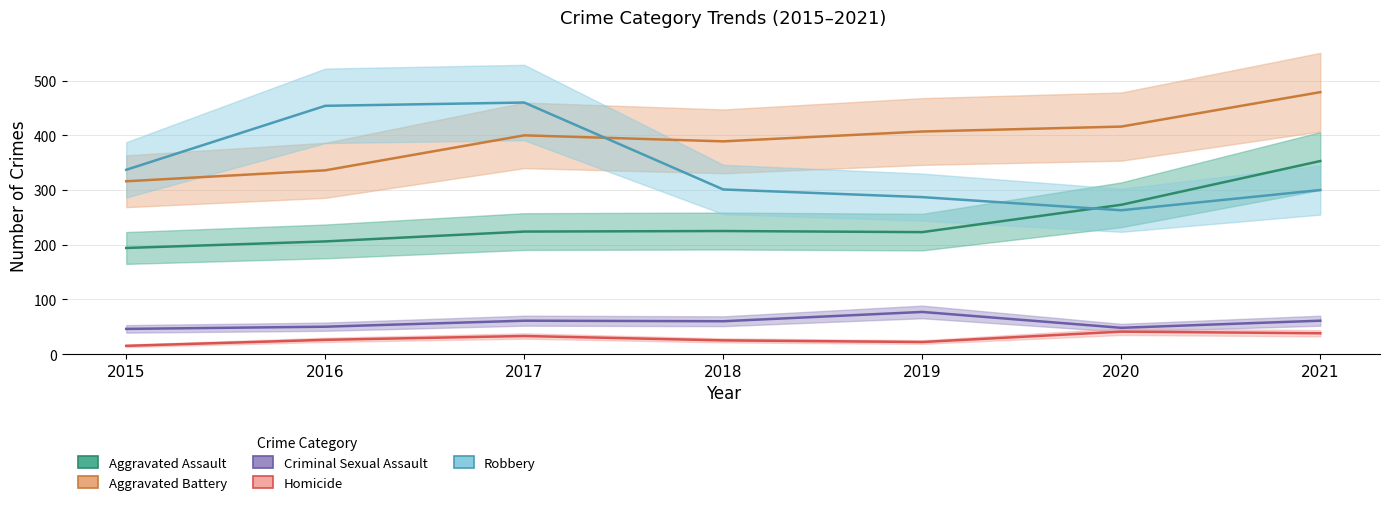

True or false: Aggravated Assault and Criminal Sexual Assault intersect in this chart.

False